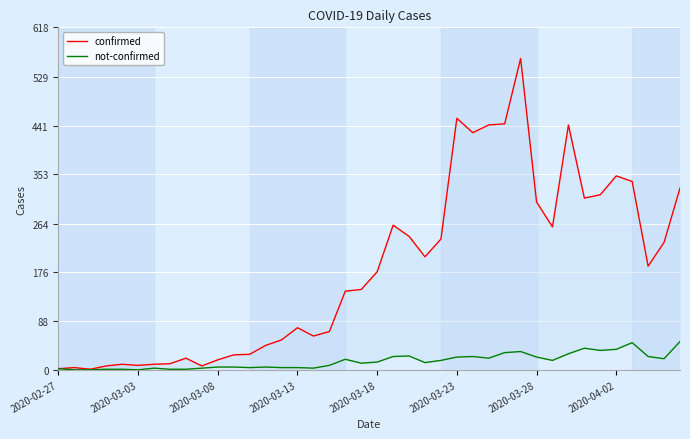

What is the minimum value for confirmed?

1